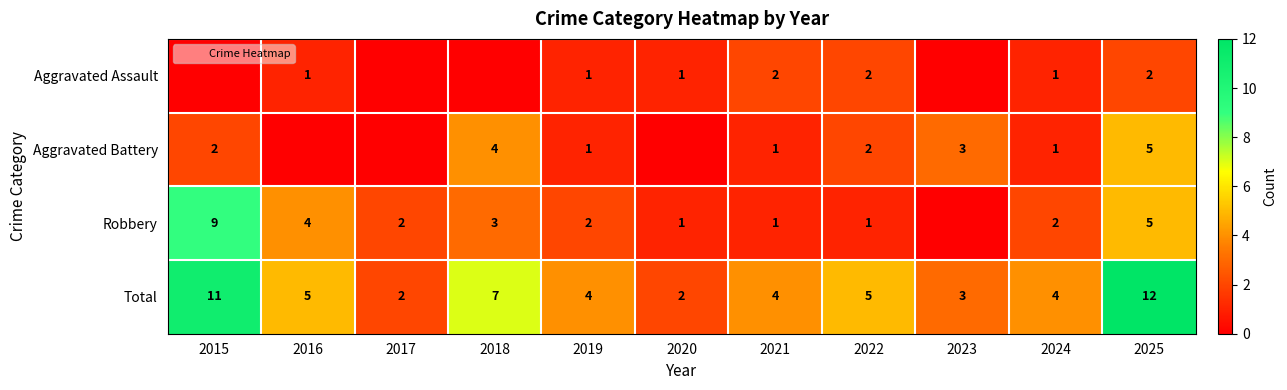

Rank the series at 2024 from lowest to highest value.

Aggravated Assault, Aggravated Battery, Robbery, Total